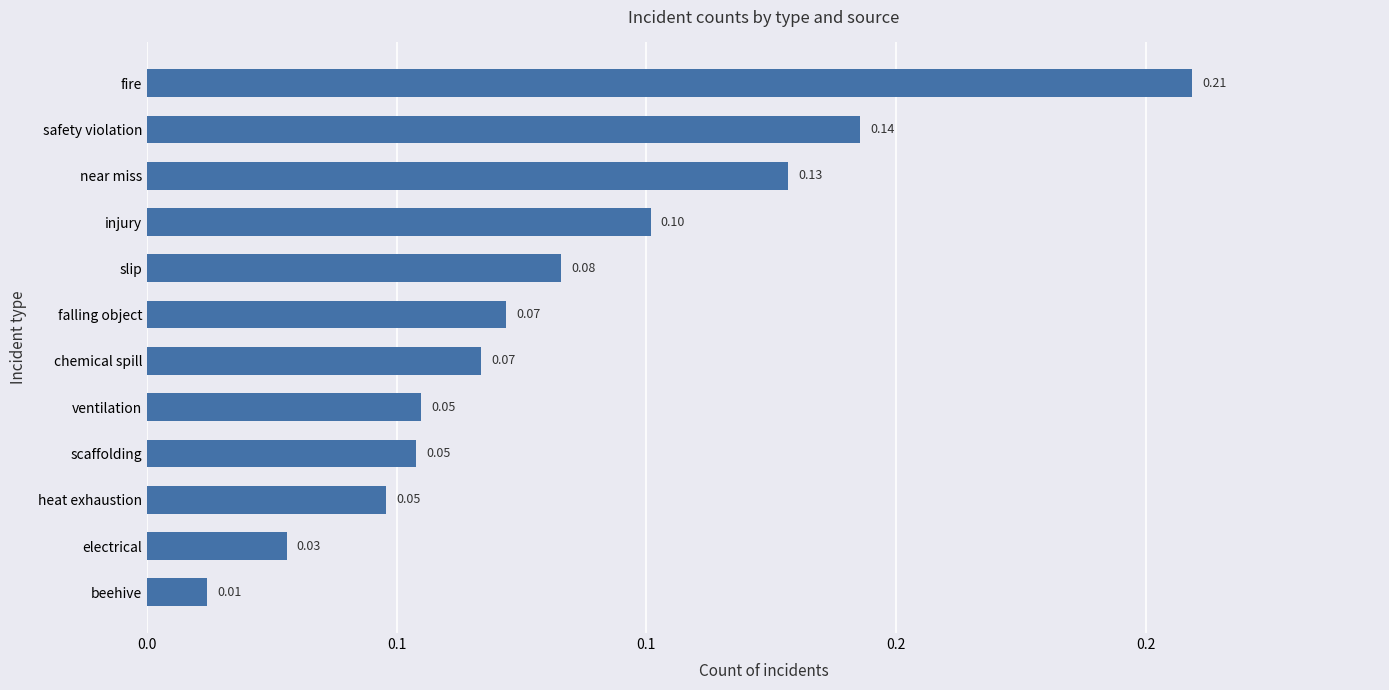

Does the chart contain any negative values?

No